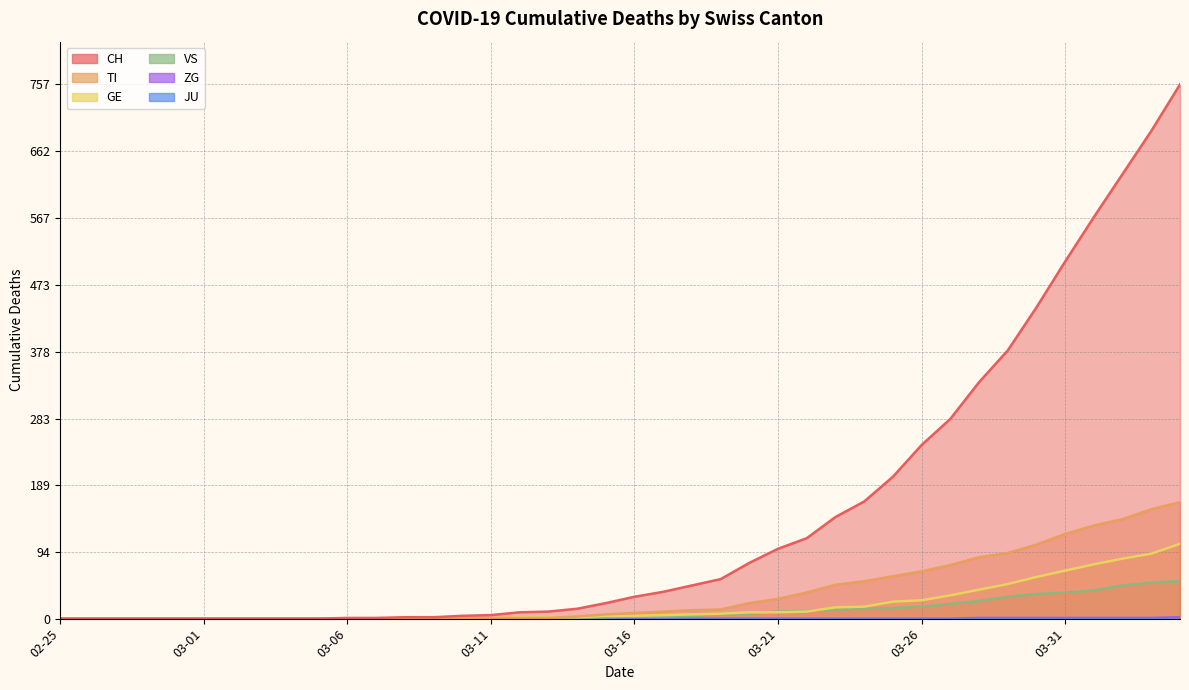

How many positive values does the TI series have?

26